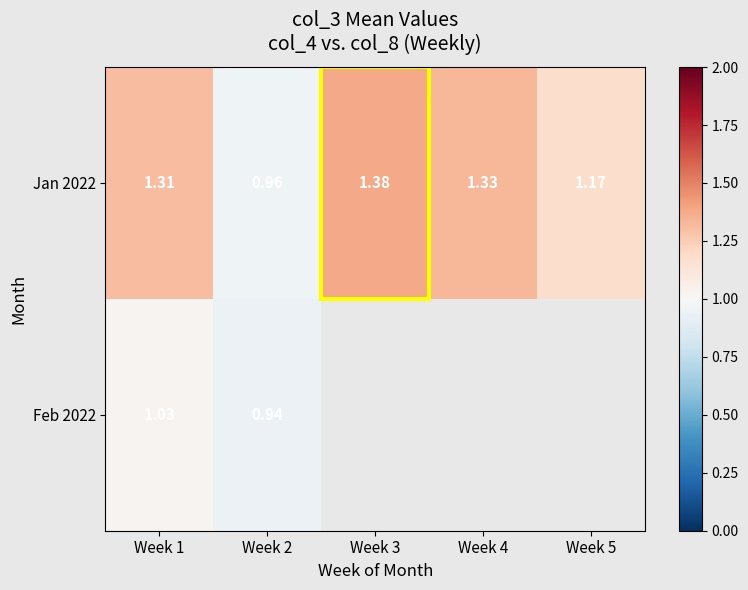

What is the maximum value for Feb 2022?

1.0